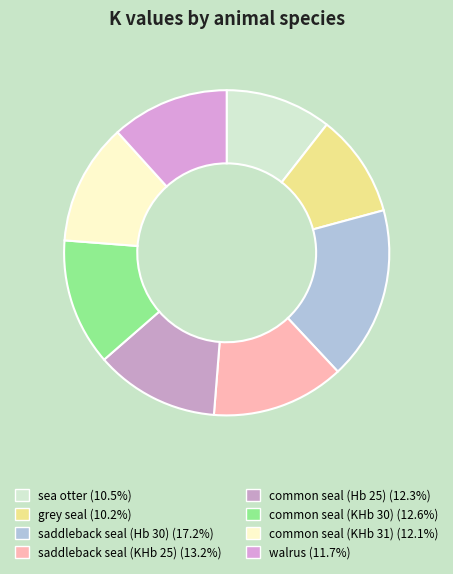

Approximately how many times larger is the value at saddleback seal (Hb 30) compared to saddleback seal (KHb 25)?

1.3